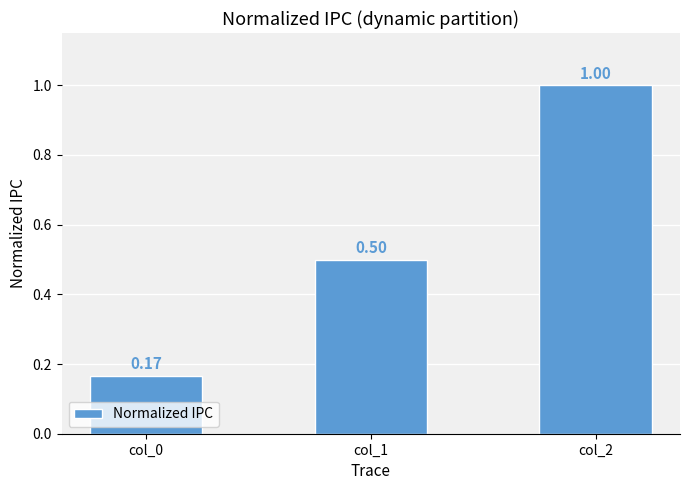

Between col_2 and col_0, which is larger?

col_2